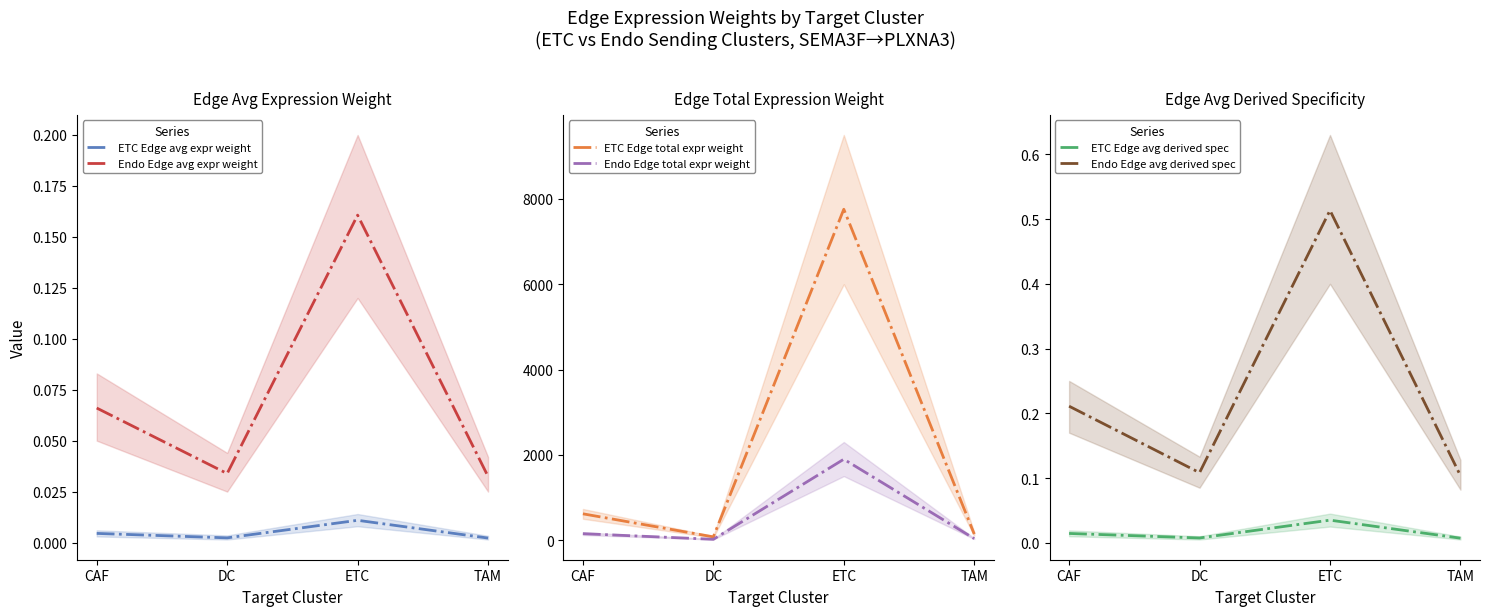

Rank the categories by ETC Edge avg expr weight value from lowest to highest.

TAM, DC, CAF, ETC